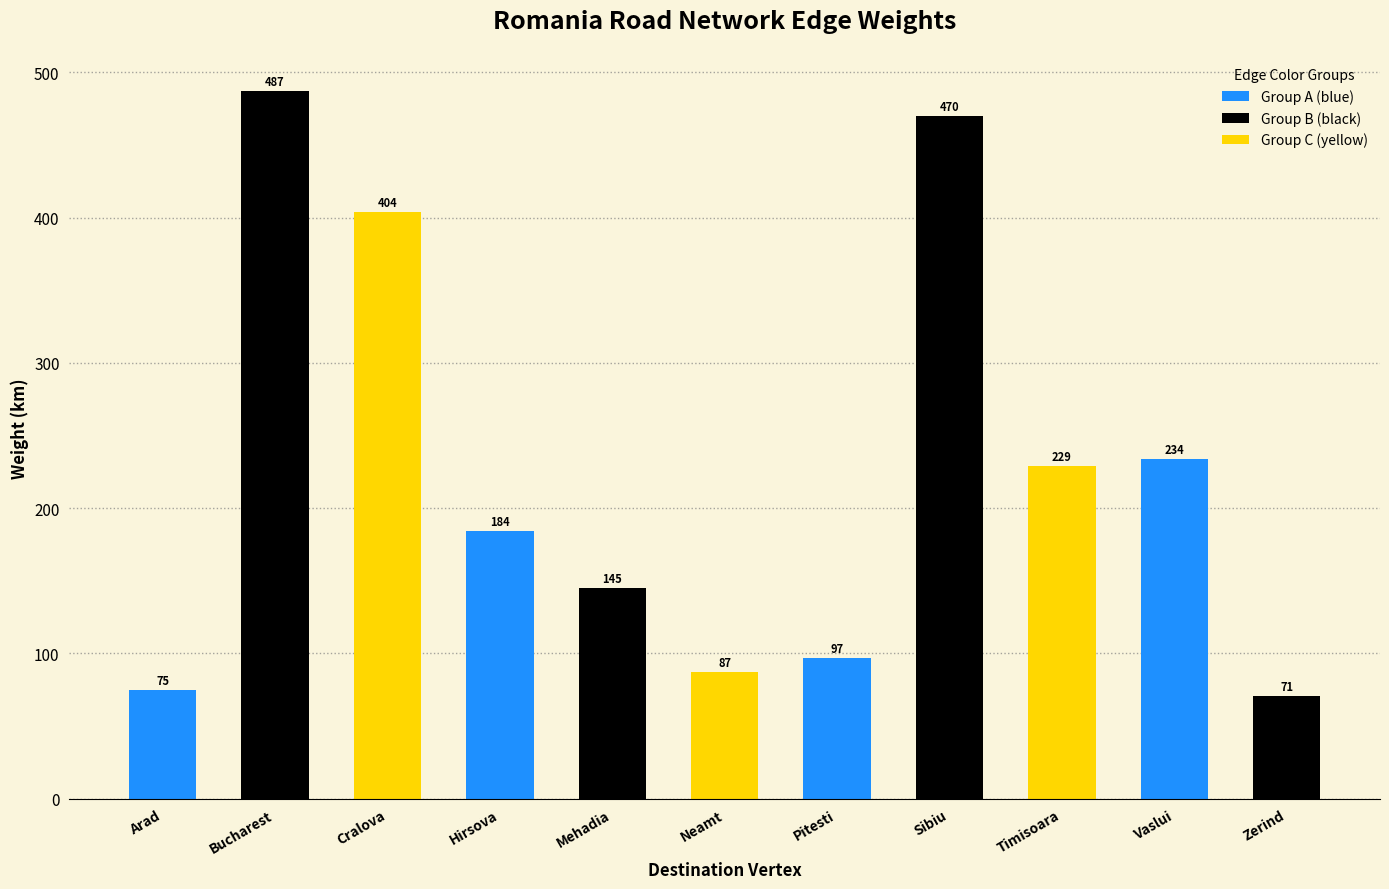

What is the minimum value shown in the chart?

71